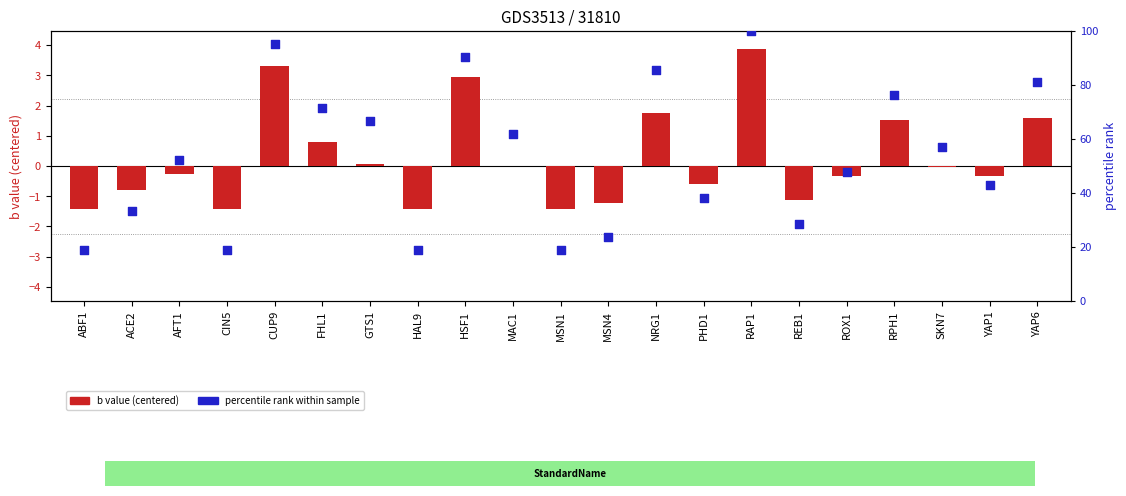

Which series has the largest Y range (max minus min)?

percentile rank within sample